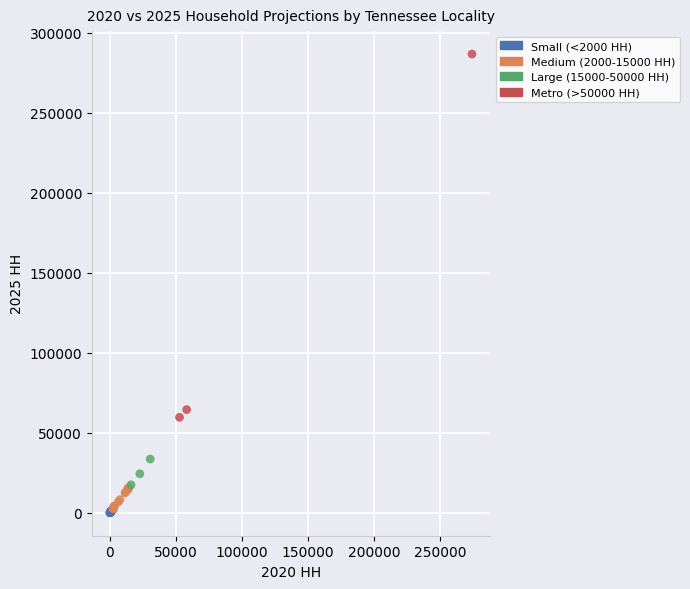

Which series has the widest spread of Y values?

Metro (>50000 HH)